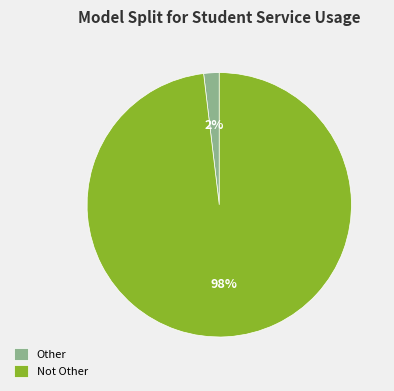

Rank the categories by value from lowest to highest.

Other, Not Other